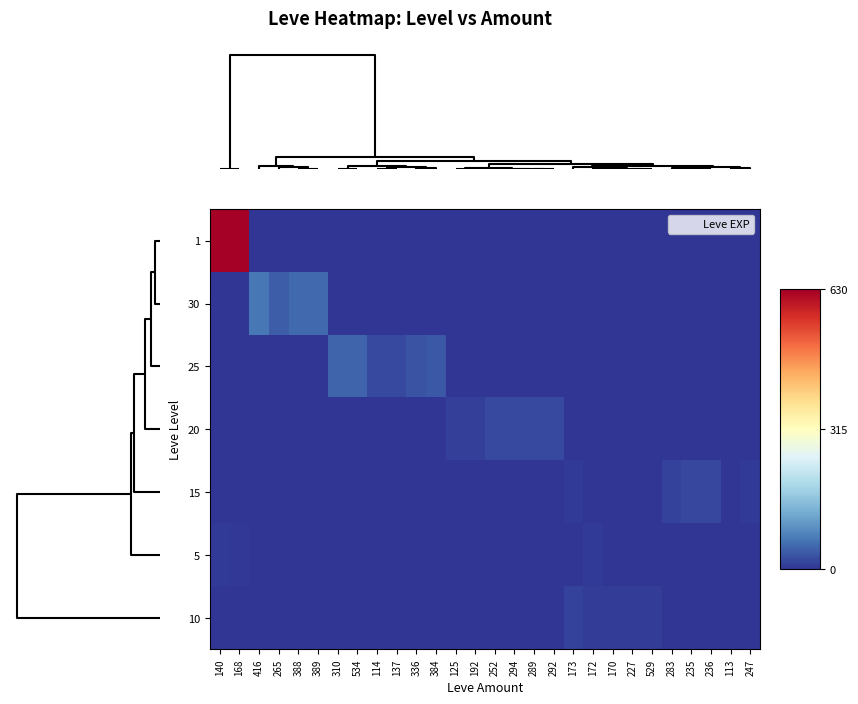

Reading left to right, transcribe all the data shown in this chart.

row_0: 630	630	0	0	0	0	0	0	0	0	0	0	0	0	0	0	0	0	1	1	1	0	0	0	0	0	1	0
row_1: 0	0	67	40	52	52	0	0	0	0	0	0	0	0	0	0	0	0	0	0	0	0	0	0	0	0	0	0
row_2: 0	0	0	0	0	0	47	47	21	21	30	36	0	0	0	0	0	0	0	0	0	0	0	0	0	0	0	0
row_3: 0	0	0	0	0	0	0	0	0	0	0	0	12	12	21	21	21	21	0	0	0	0	0	0	0	0	0	0
row_4: 0	0	0	0	0	0	0	0	0	0	0	0	0	0	0	0	0	0	7	0	0	0	0	13	18	18	0	7
row_5: 5	4	0	0	0	0	0	0	0	0	0	0	0	0	0	0	0	0	0	5	0	0	0	0	0	0	0	0
row_6: 0	0	0	0	0	0	0	0	0	0	0	0	0	0	0	0	0	0	13	9	9	8	9	0	0	0	0	0